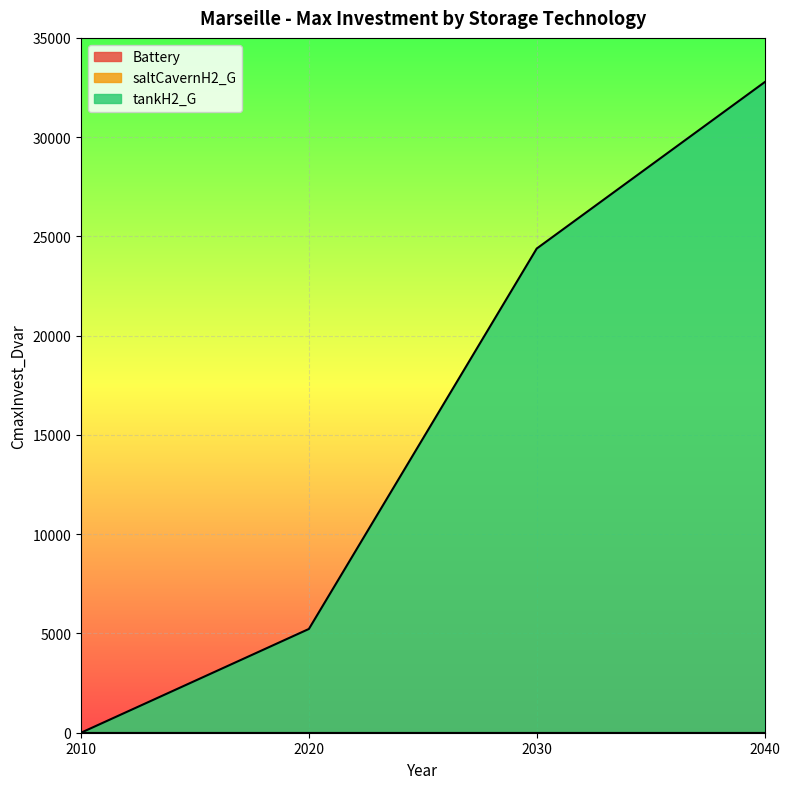

At which label is saltCavernH2_G closest to 0?

2010